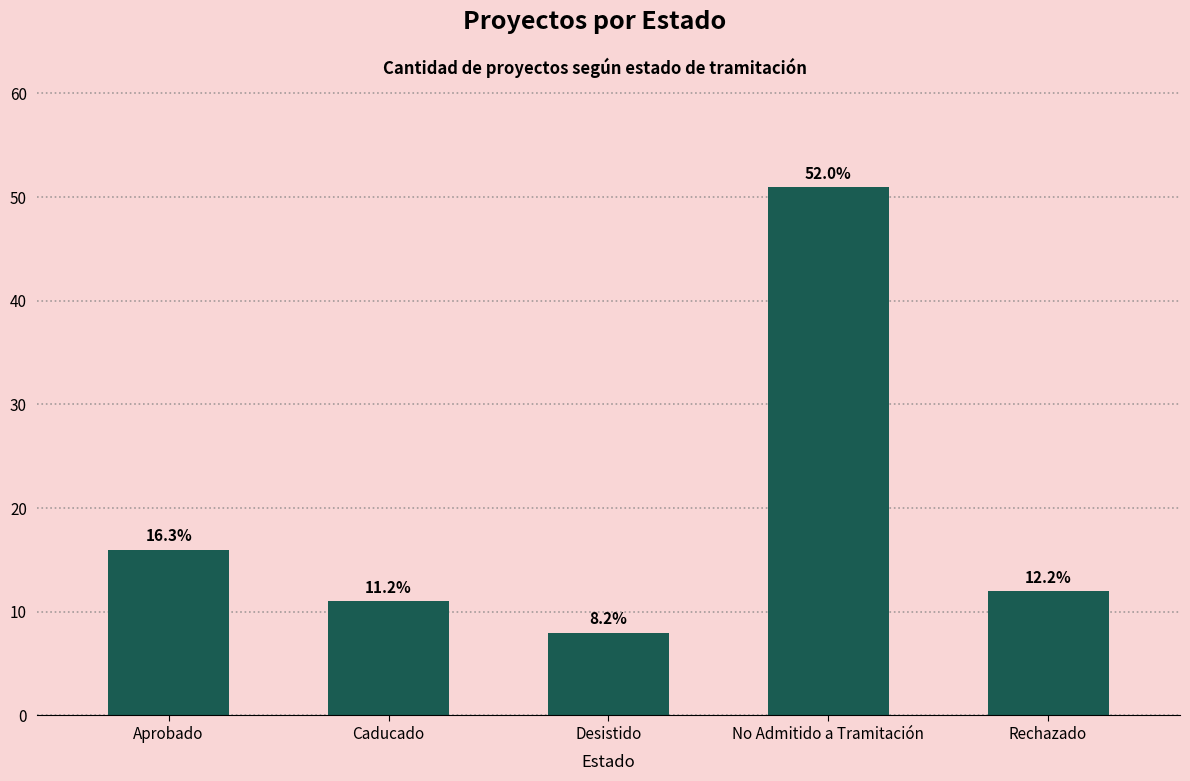

What is the value of the 3rd bar from the left?

8